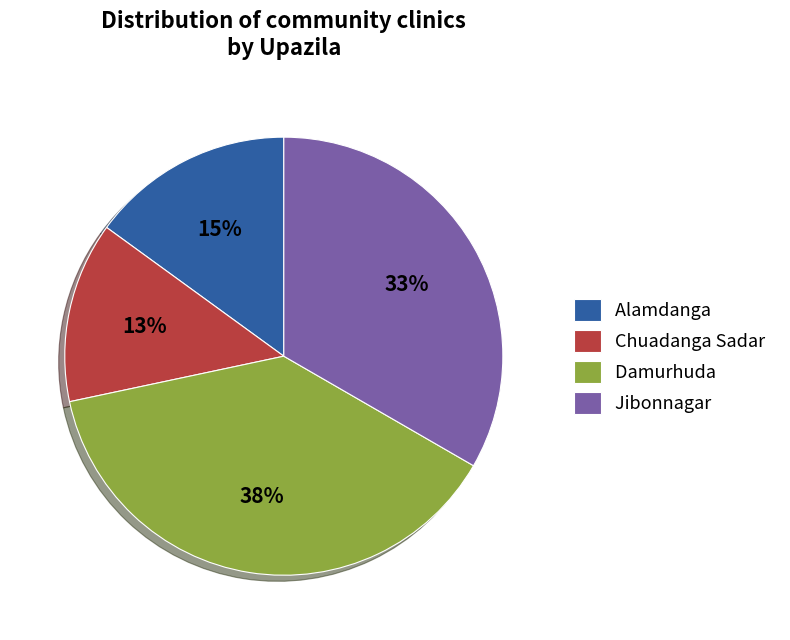

To the nearest percent, what is the difference between the largest and smallest slice percentages?

25%